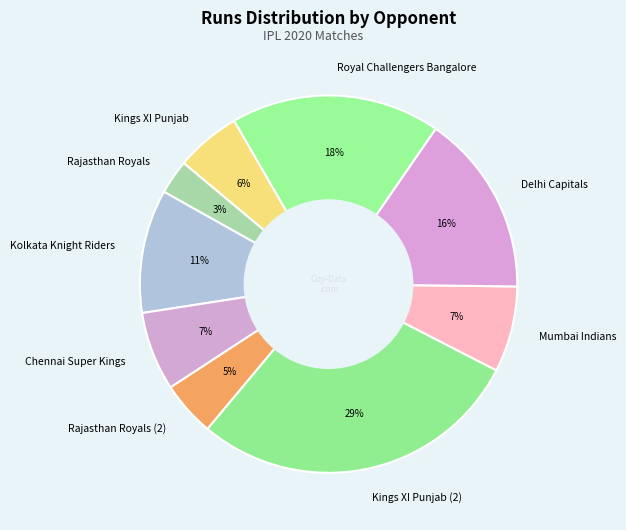

Which category has the biggest portion of the pie?

Kings XI Punjab (2)